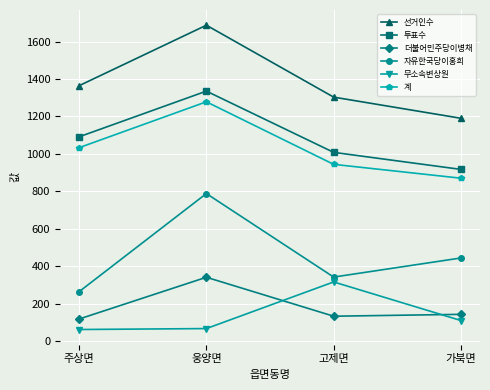

What is the total value across all series at 주상면?

3932